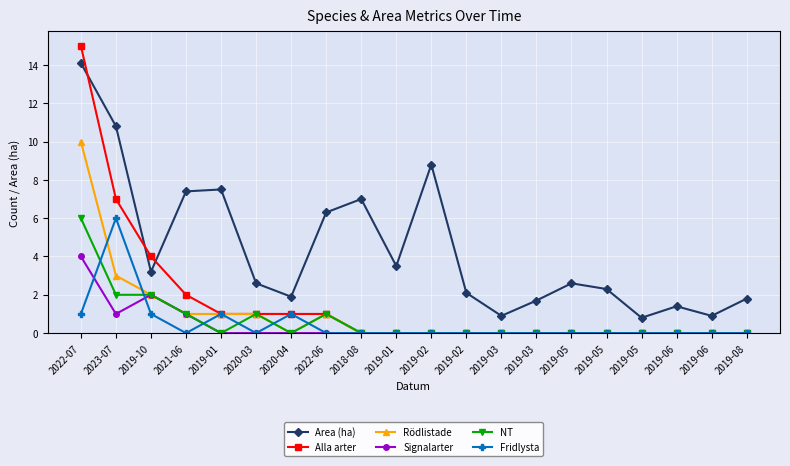

What are all the series names shown in the legend?

Area (ha), Alla arter, Rödlistade, Signalarter, NT, Fridlysta